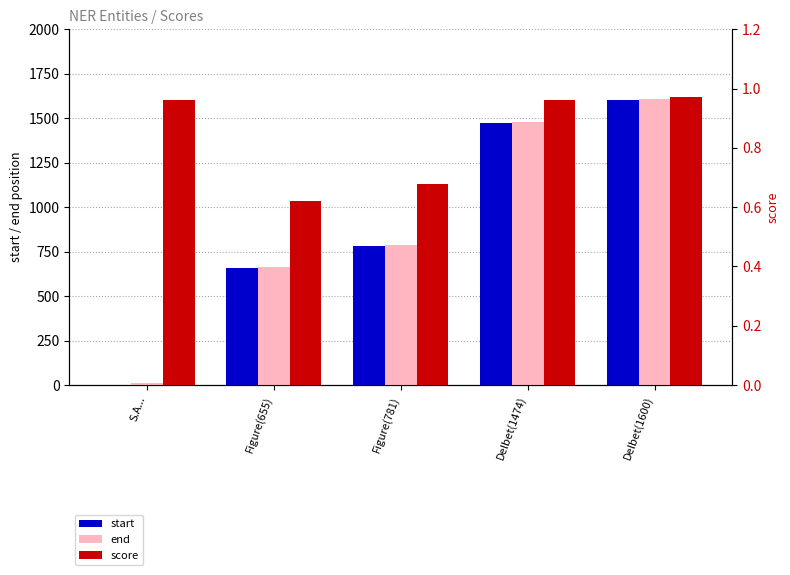

Which category has the highest value across all series?

Delbet(1600)